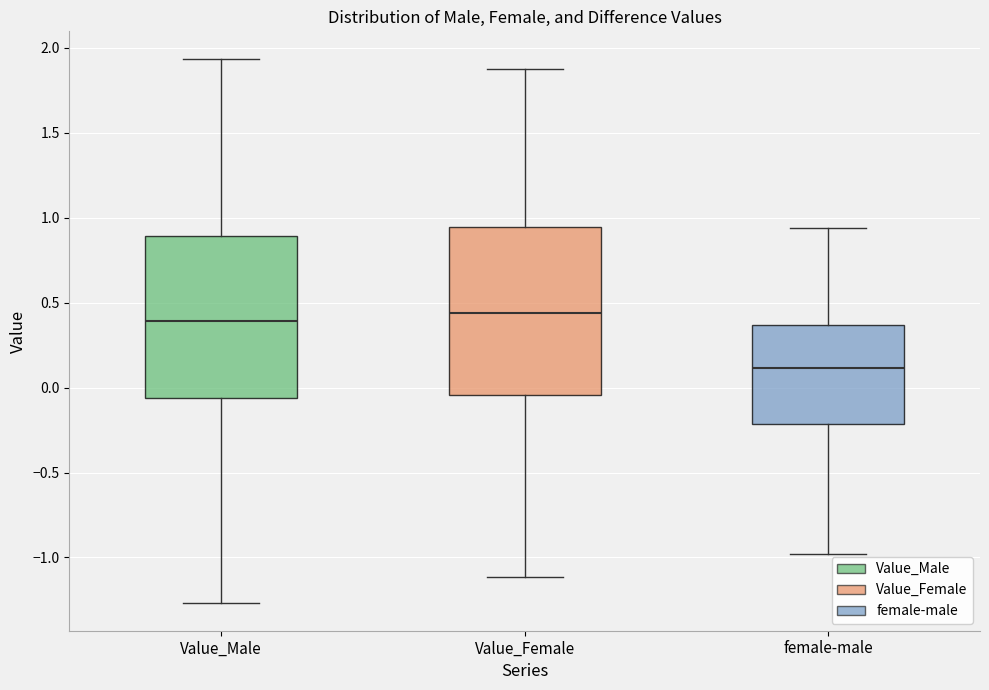

Reading left to right, transcribe this box plot: for each box, give where its median line is, the range the box spans, and where its two whiskers end, as read against the y-axis. The values are not printed on the chart, so give them approximately, as read against the axis.

Value_Male: median 0.40, box -0.05 to 0.90, whiskers -1.25 to 1.95
Value_Female: median 0.45, box -0.05 to 0.95, whiskers -1.10 to 1.90
female-male: median 0.10, box -0.20 to 0.35, whiskers -1.00 to 0.95